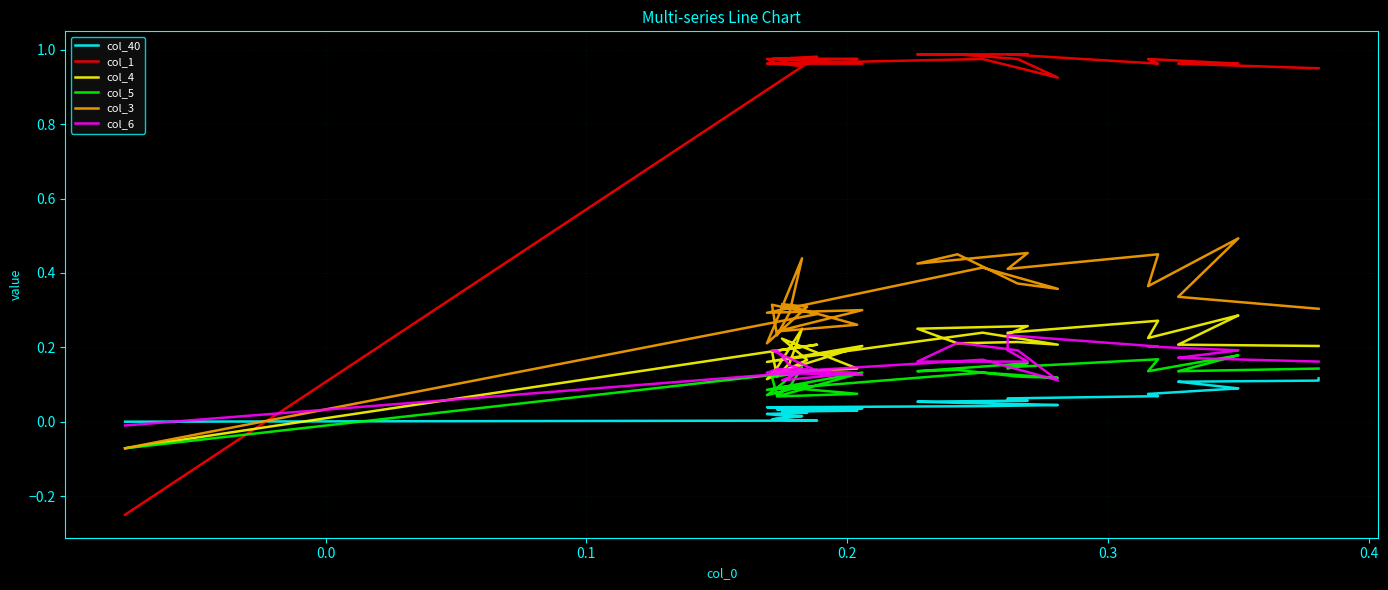

What is the maximum value for col_1?

1.0